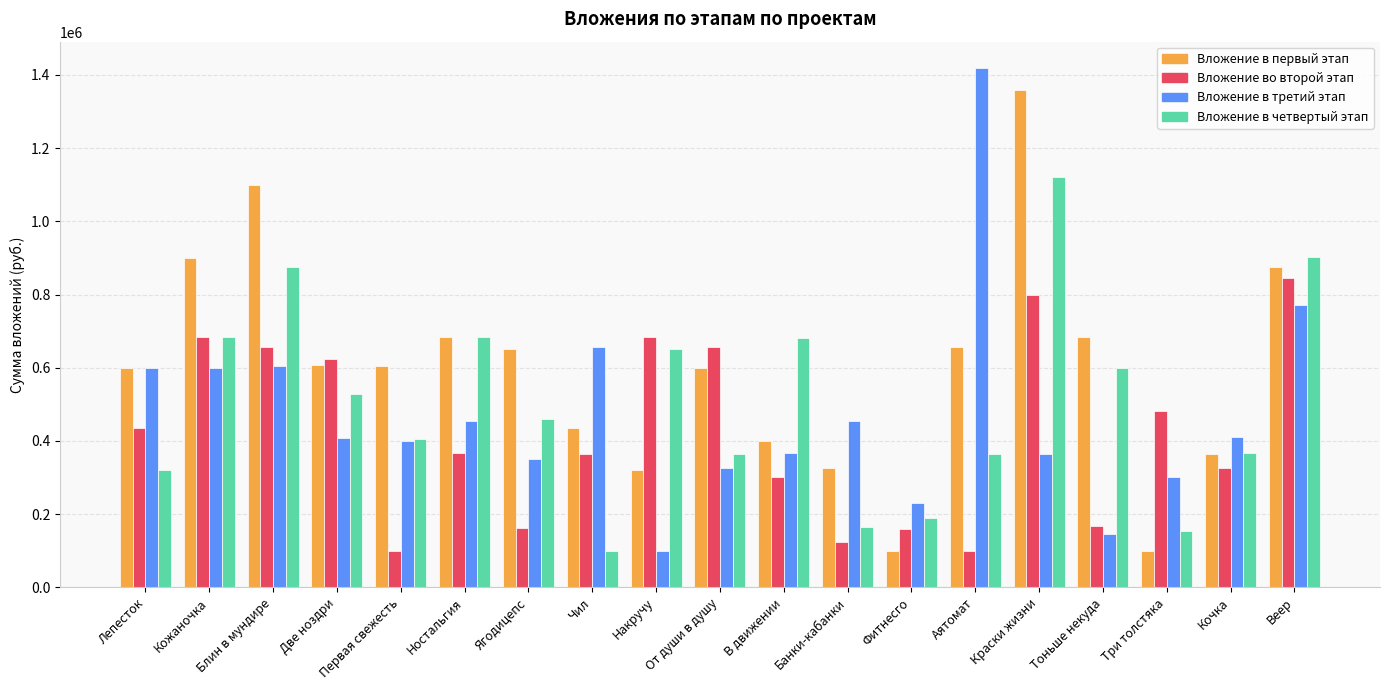

Count the number of categories in the chart.

19